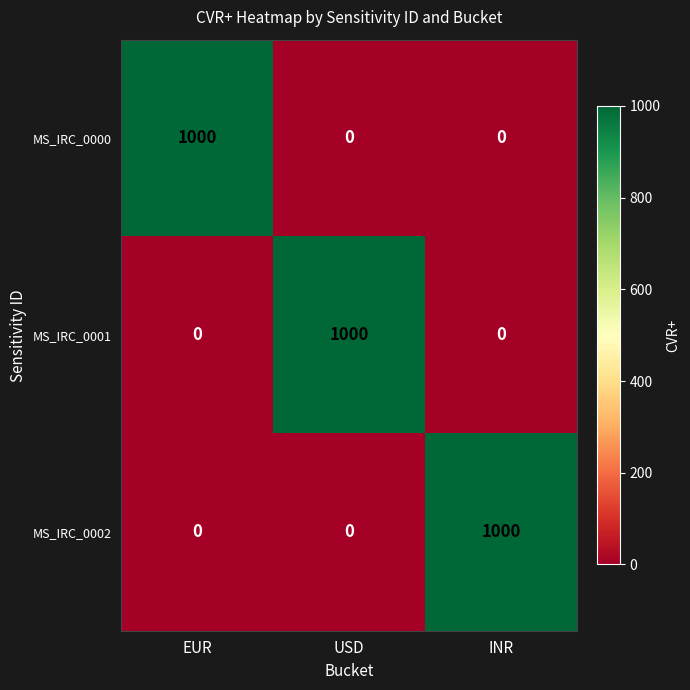

At which label does MS_IRC_0001 reach its peak?

USD